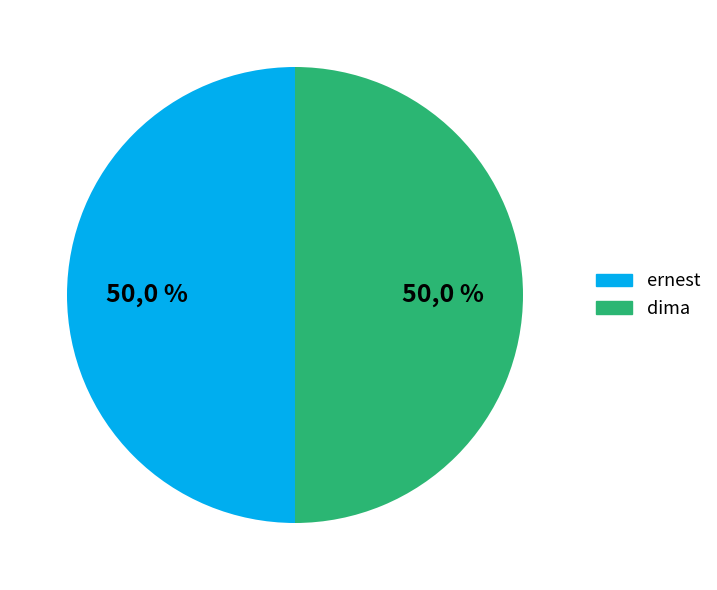

Which slice is the largest?

dima